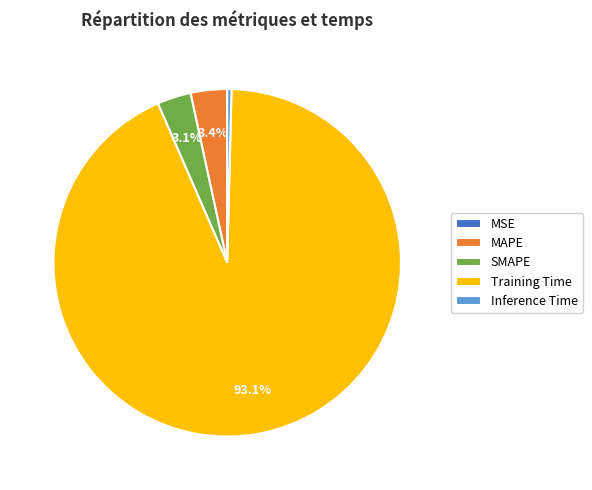

Combined, do SMAPE and Training Time account for over 50%?

Yes